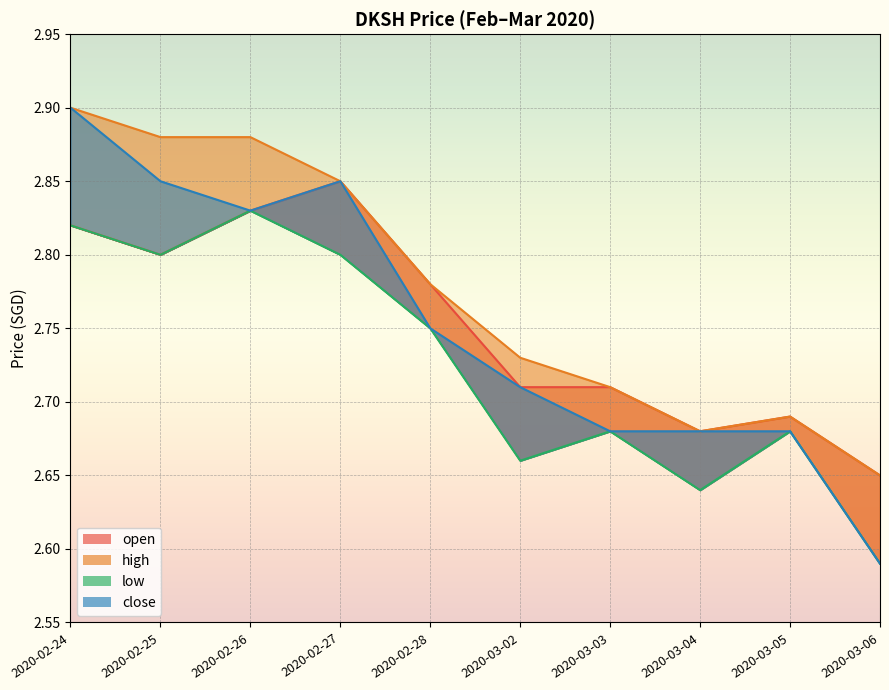

Reading left to right, what are all the values shown in this chart?

open: 2.8	2.8	2.8	2.9	2.8	2.7	2.7	2.7	2.7	2.6
high: 2.9	2.9	2.9	2.9	2.8	2.7	2.7	2.7	2.7	2.6
low: 2.8	2.8	2.8	2.8	2.8	2.7	2.7	2.6	2.7	2.6
close: 2.9	2.9	2.8	2.9	2.8	2.7	2.7	2.7	2.7	2.6